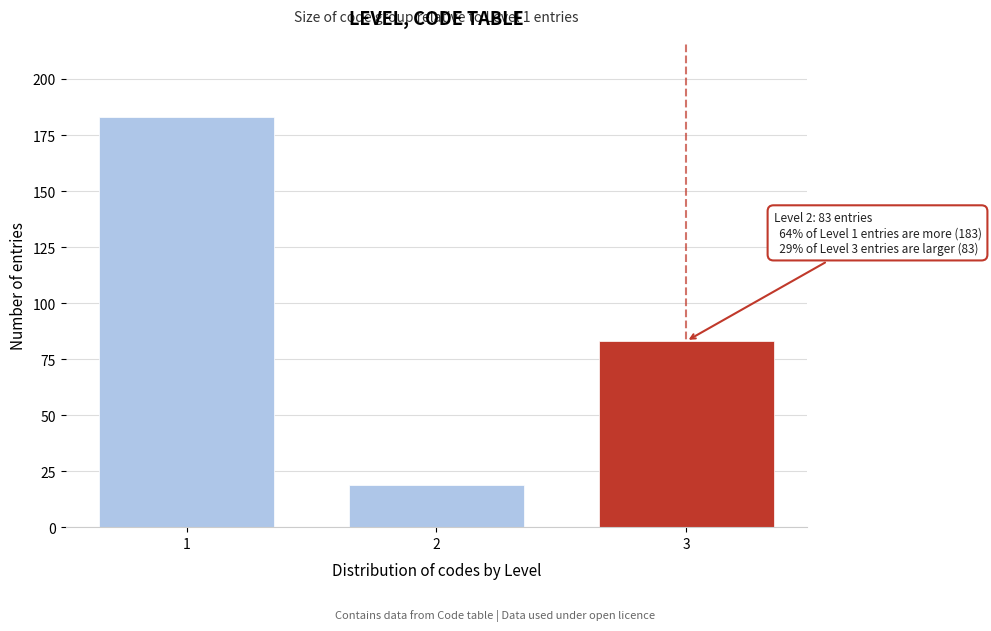

Reading left to right, extract all data points from this chart.

183	19	83